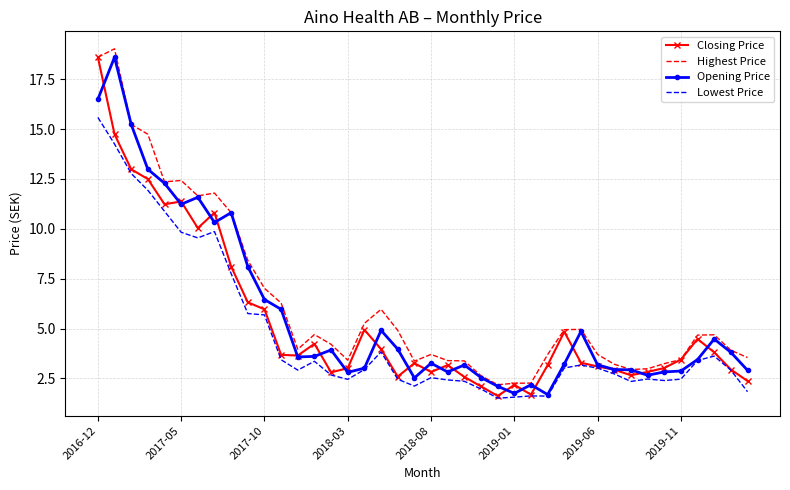

What is the smallest value displayed?

1.5